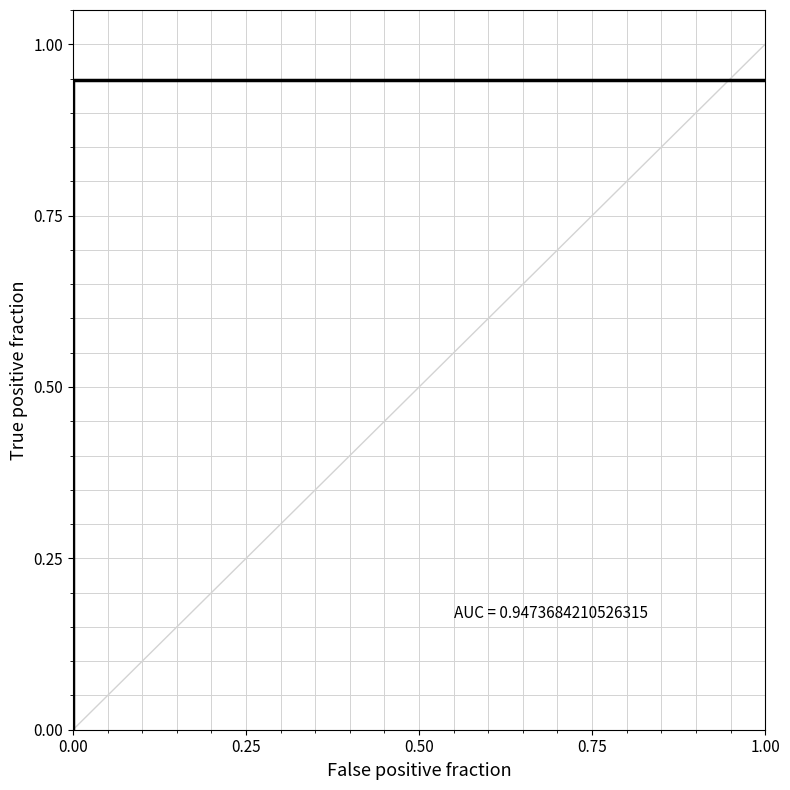

What is the sum of the values at 0.25 and 0.00?

1.9